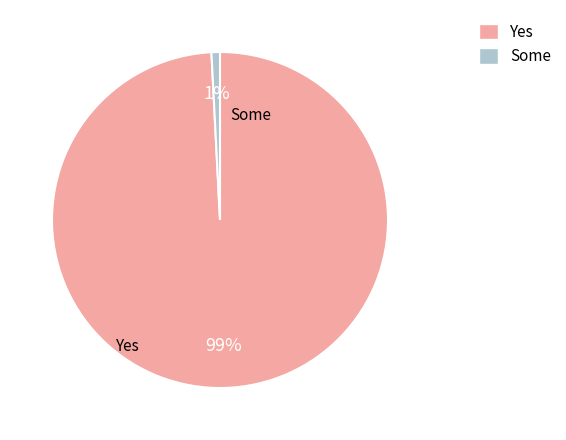

Is there a majority slice in this chart?

Yes